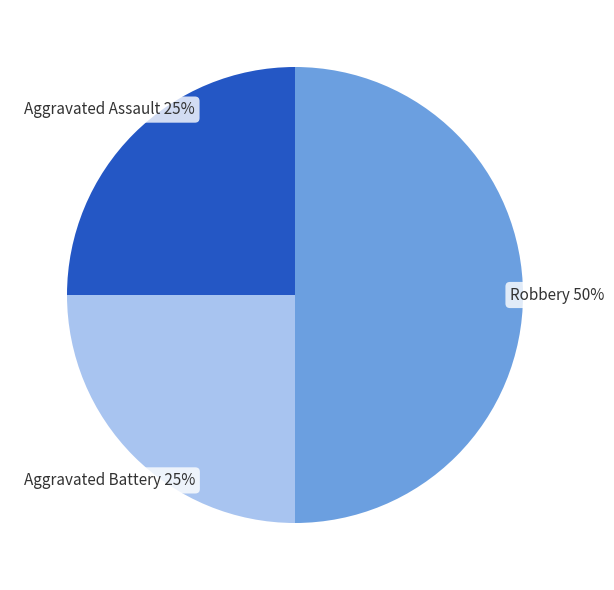

To the nearest percent, what is the average slice percentage?

33%